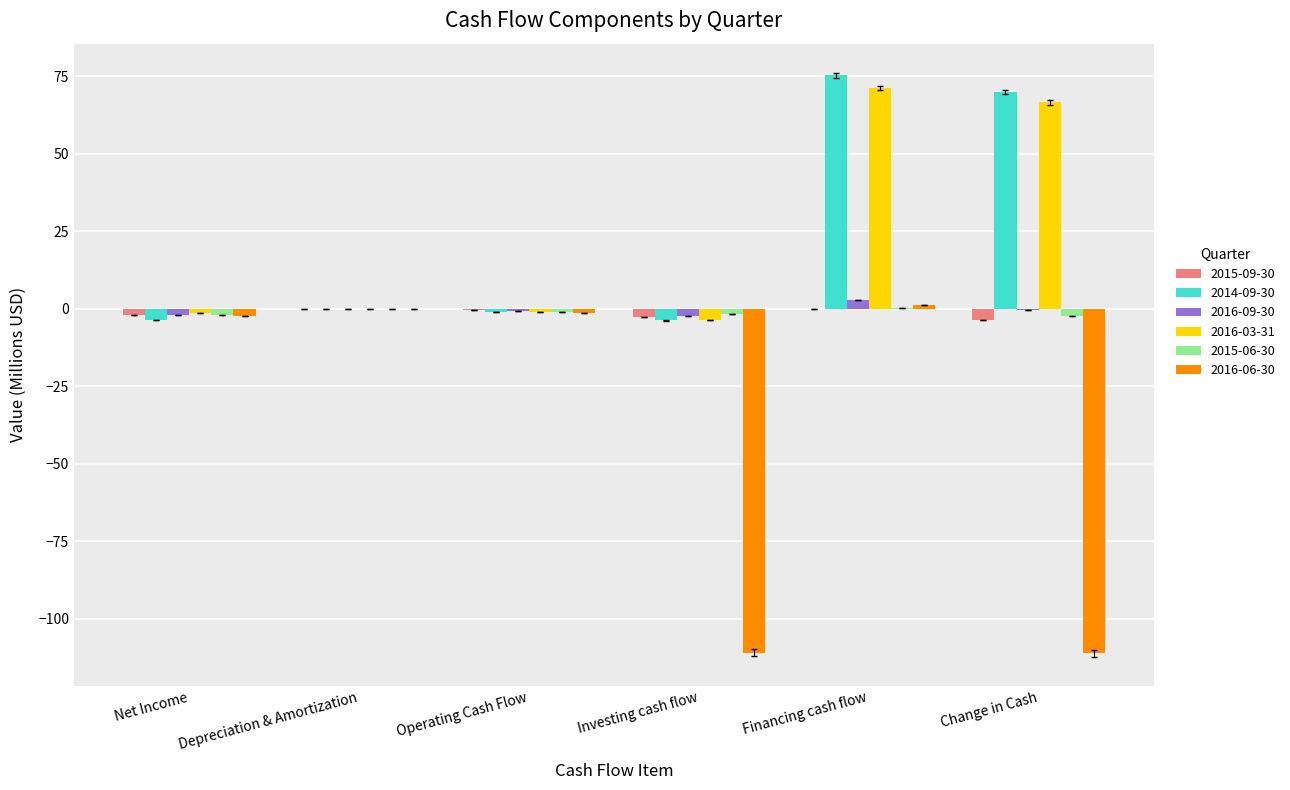

Which series has the largest range (max minus min)?

2016-06-30